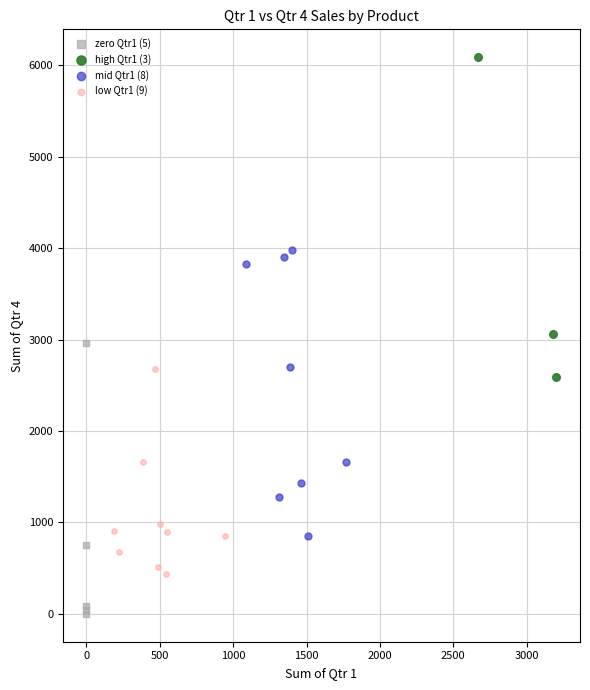

Which series reaches the maximum Y coordinate?

high Qtr1 (3)